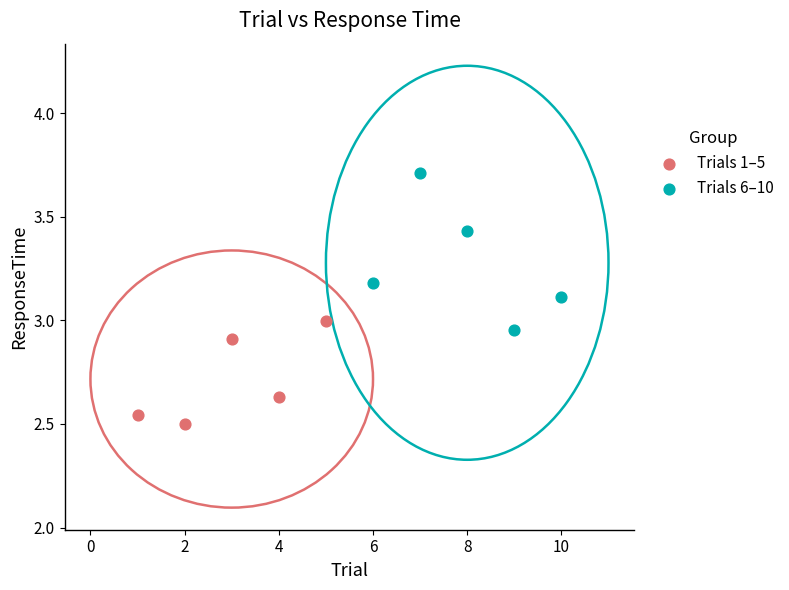

Which series reaches the minimum Y coordinate?

Trials 1–5